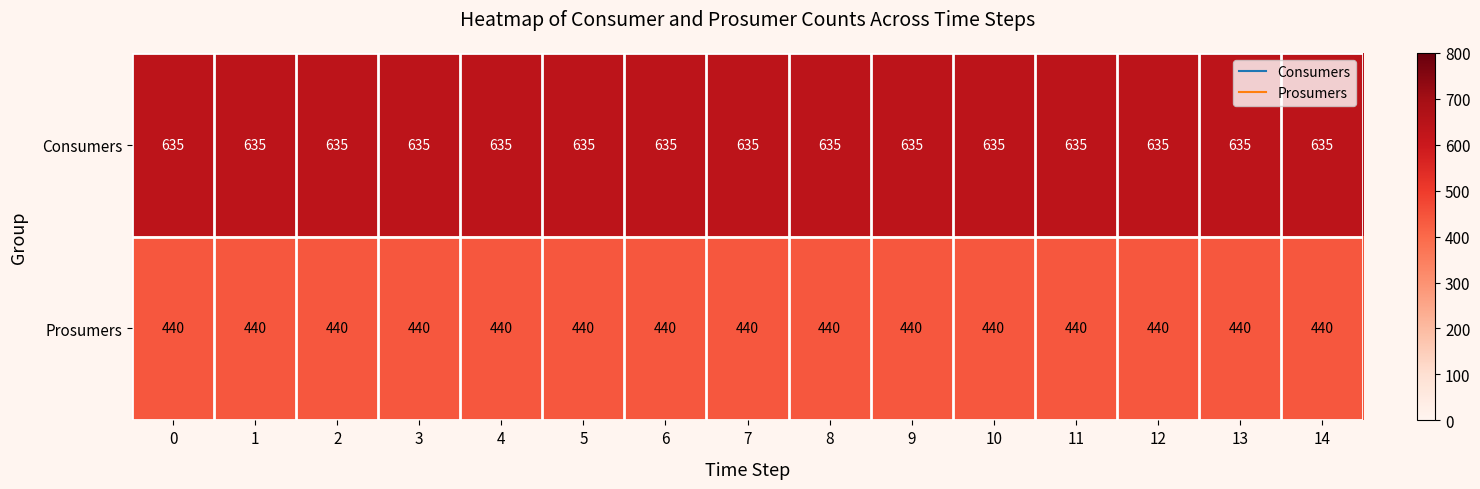

What is the sum of all Prosumers values?

6600